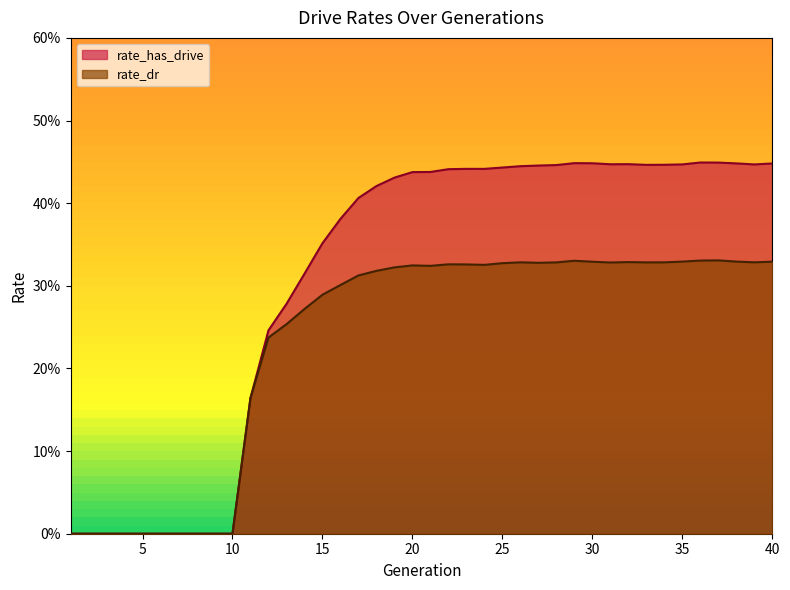

Is it true that rate_dr equals 0.2 at 9?

False